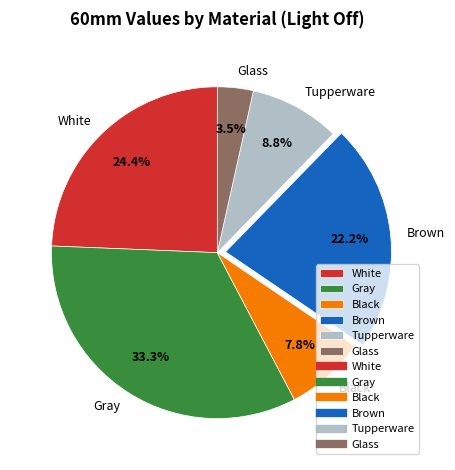

Is there any slice that represents more than half of the pie?

No